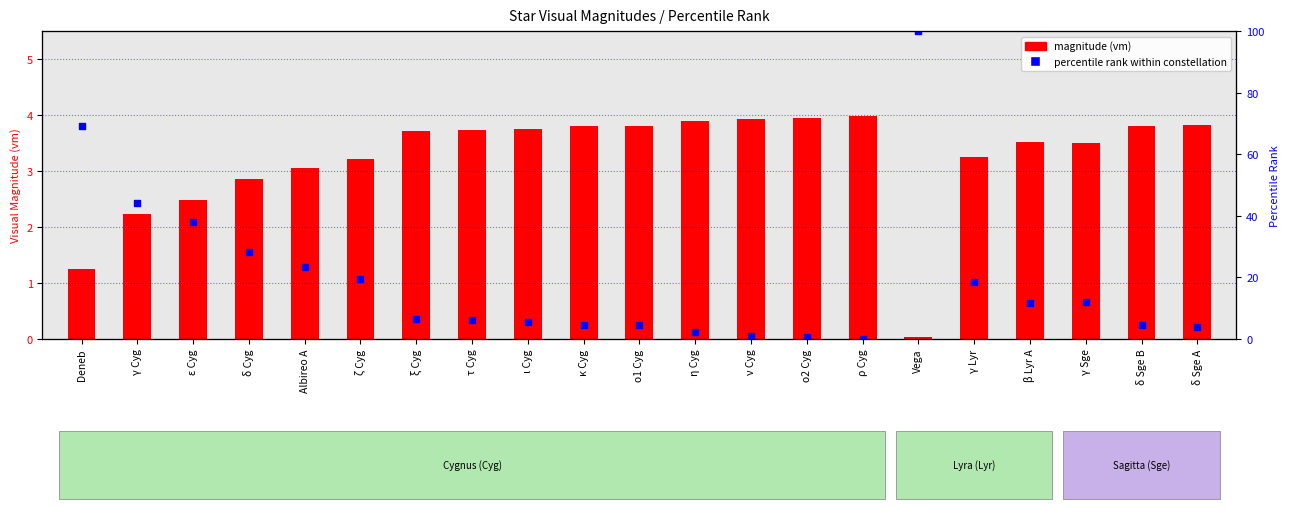

Which series contains the lowest Y value?

percentile rank